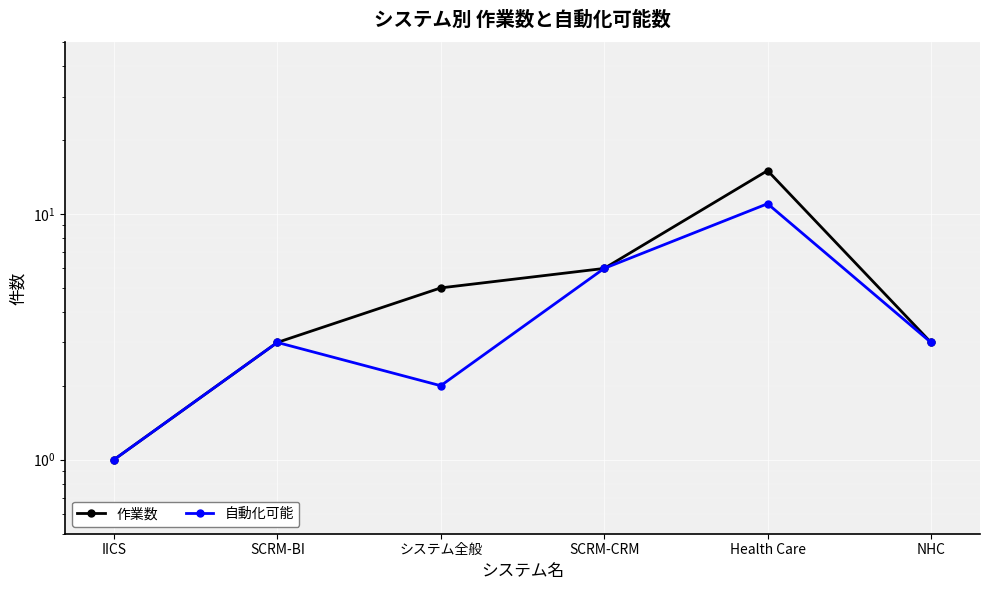

What is the difference between the 作業数 values at SCRM-CRM and NHC?

3